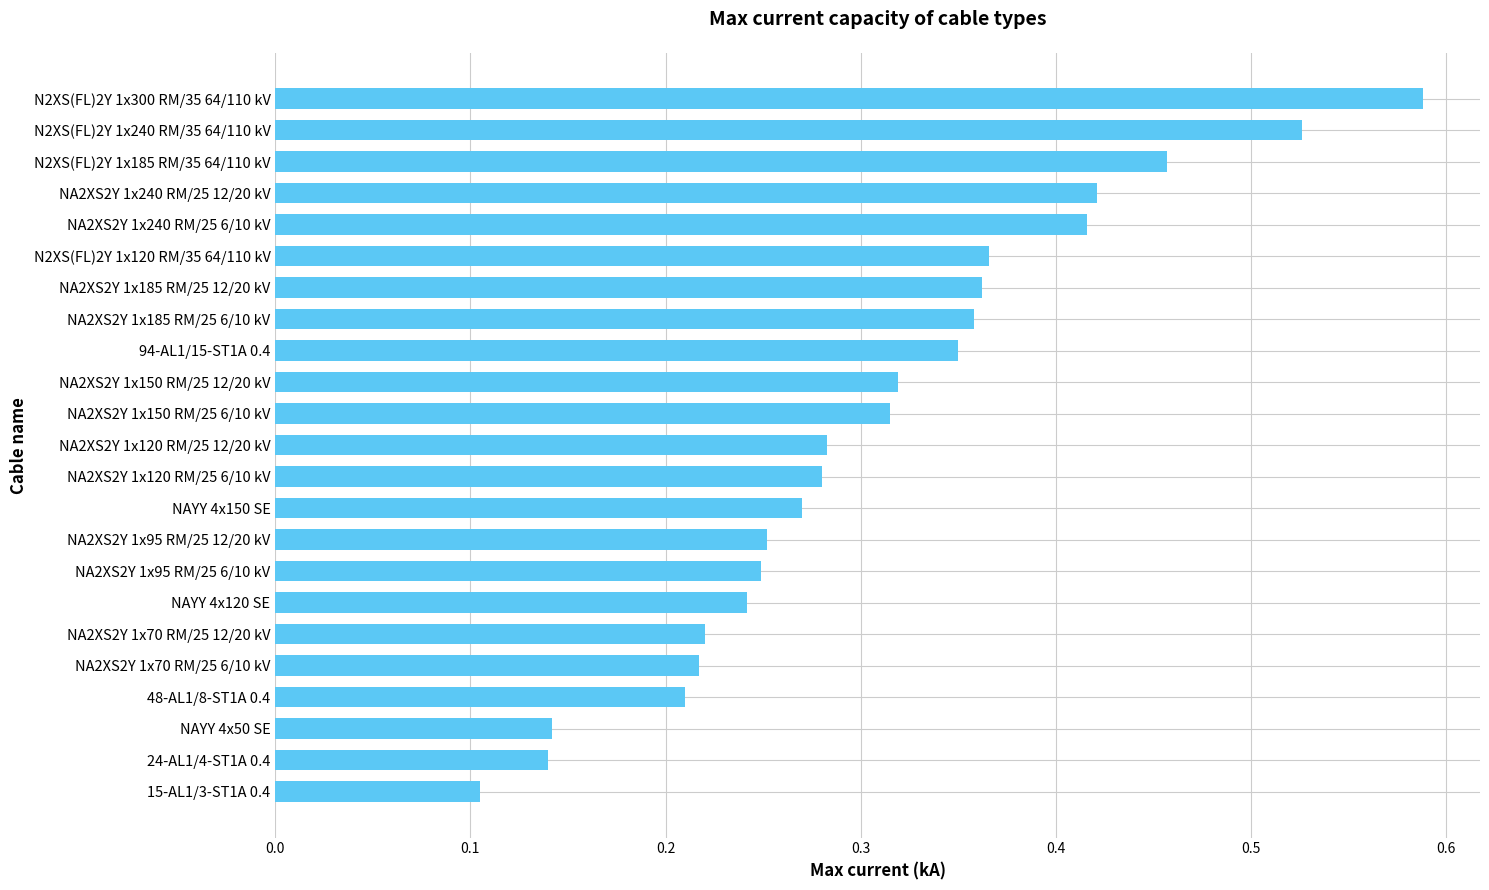

Count the number of categories in the chart.

23